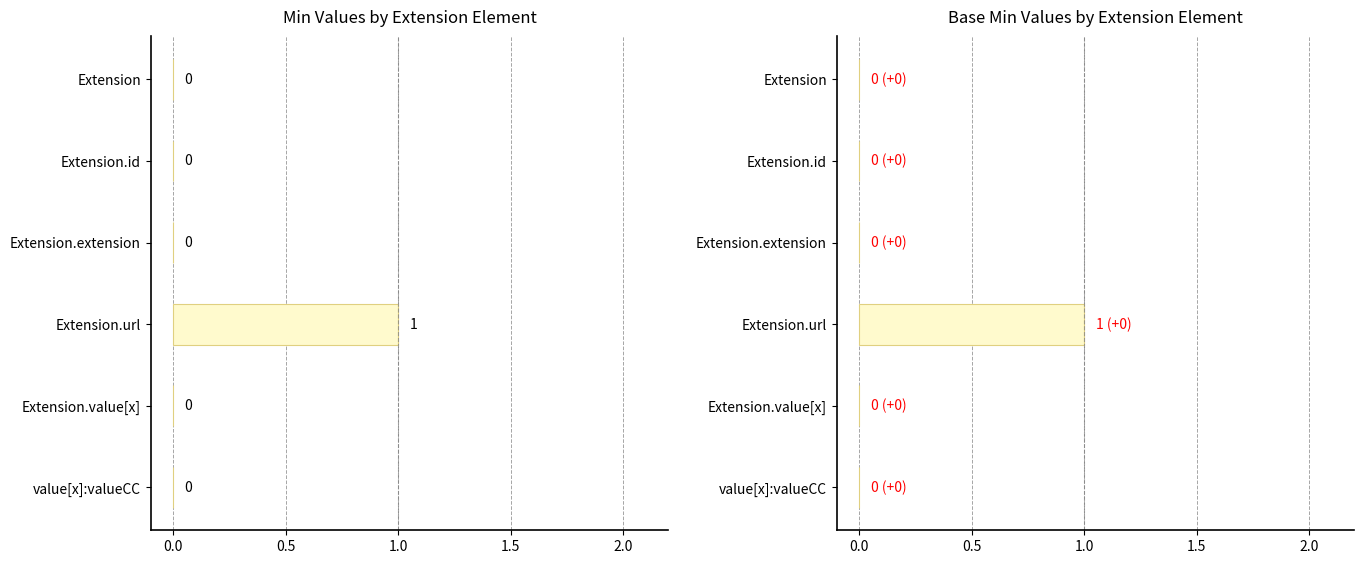

How many groups of bars are there?

6